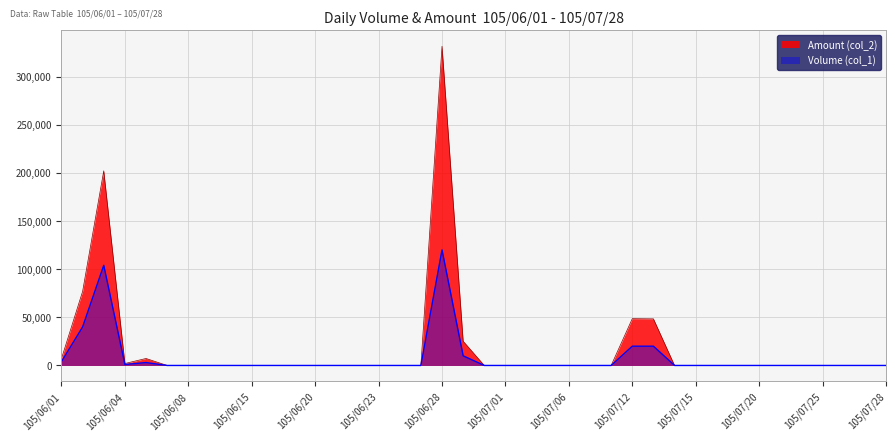

What are all the series names shown in the legend?

Amount (col_2), Volume (col_1)